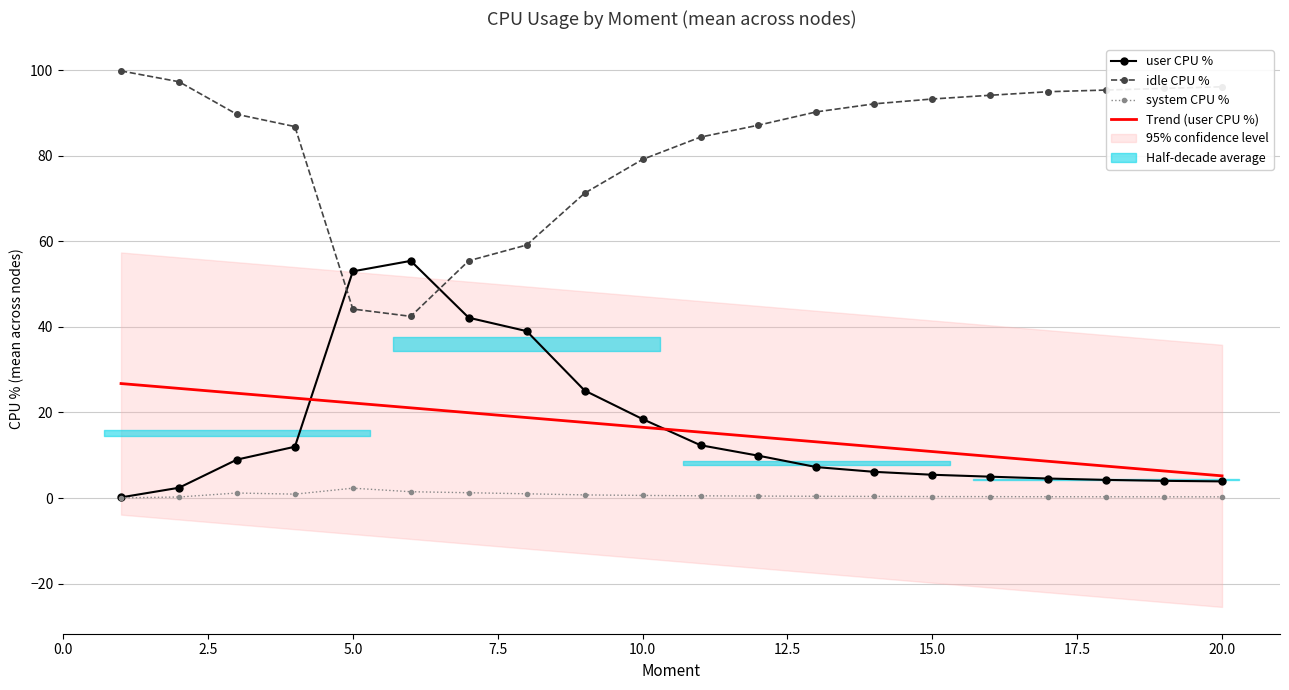

Where is the first local maximum for system CPU %?

5.0